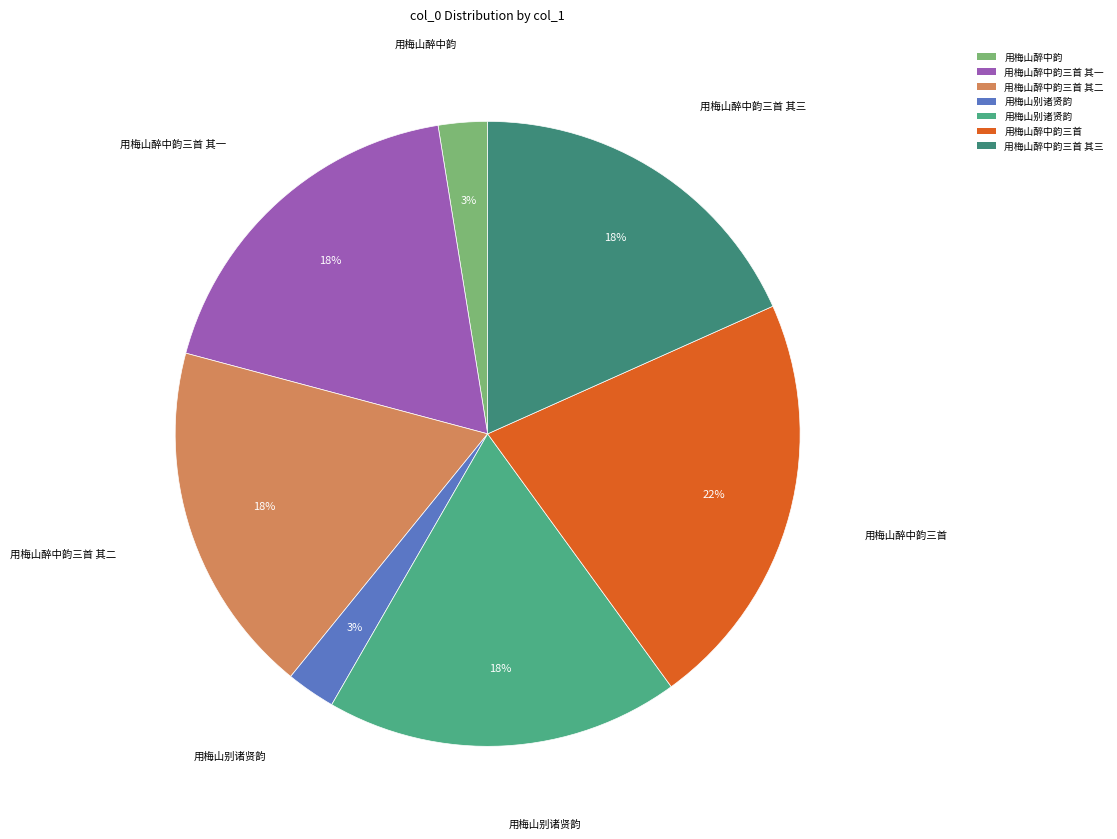

How many slices are in this pie chart?

7